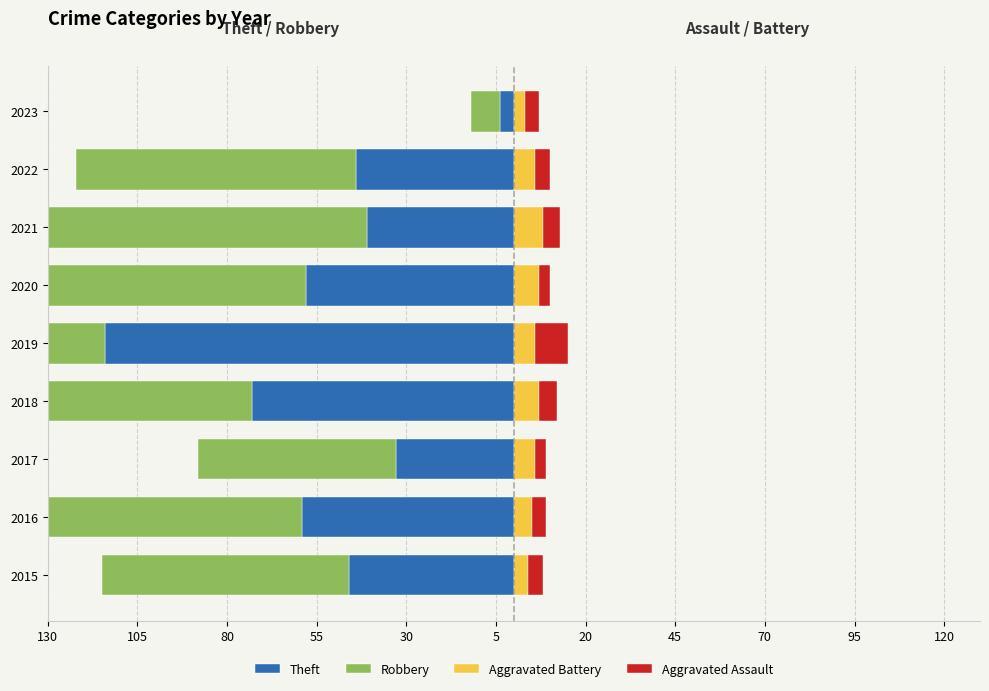

How many data points in Robbery are above -82?

4